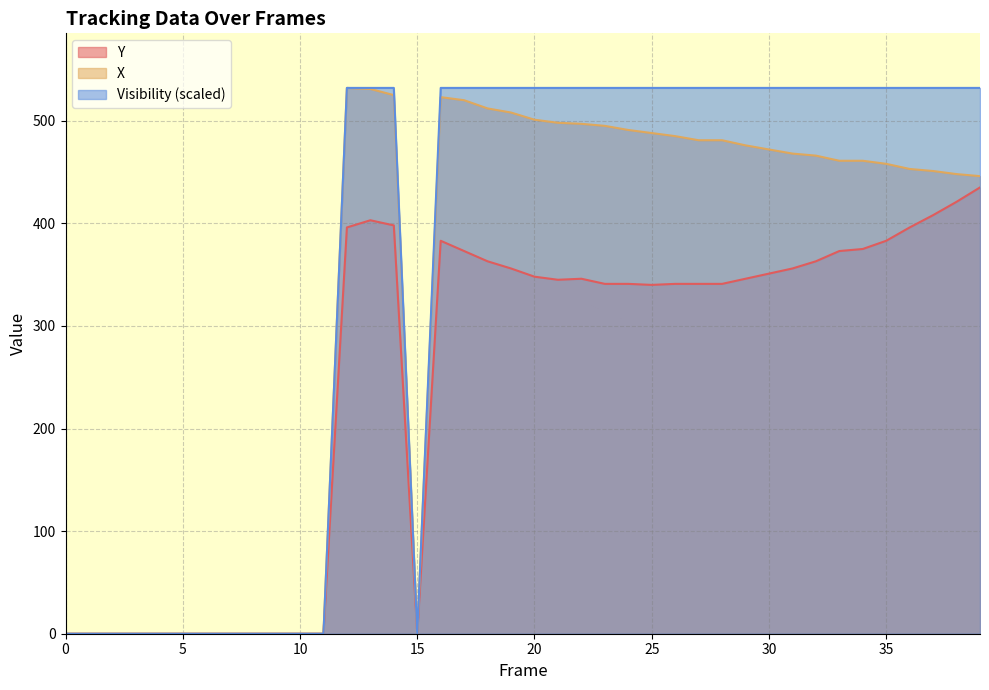

What is the difference between the second highest and minimum values in the X series?

531